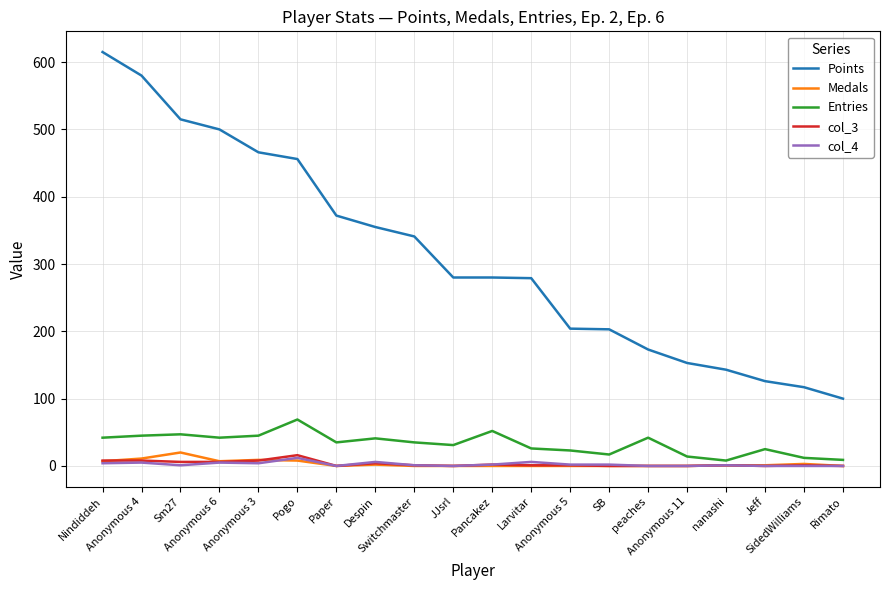

Which series has the largest range (max minus min)?

Points